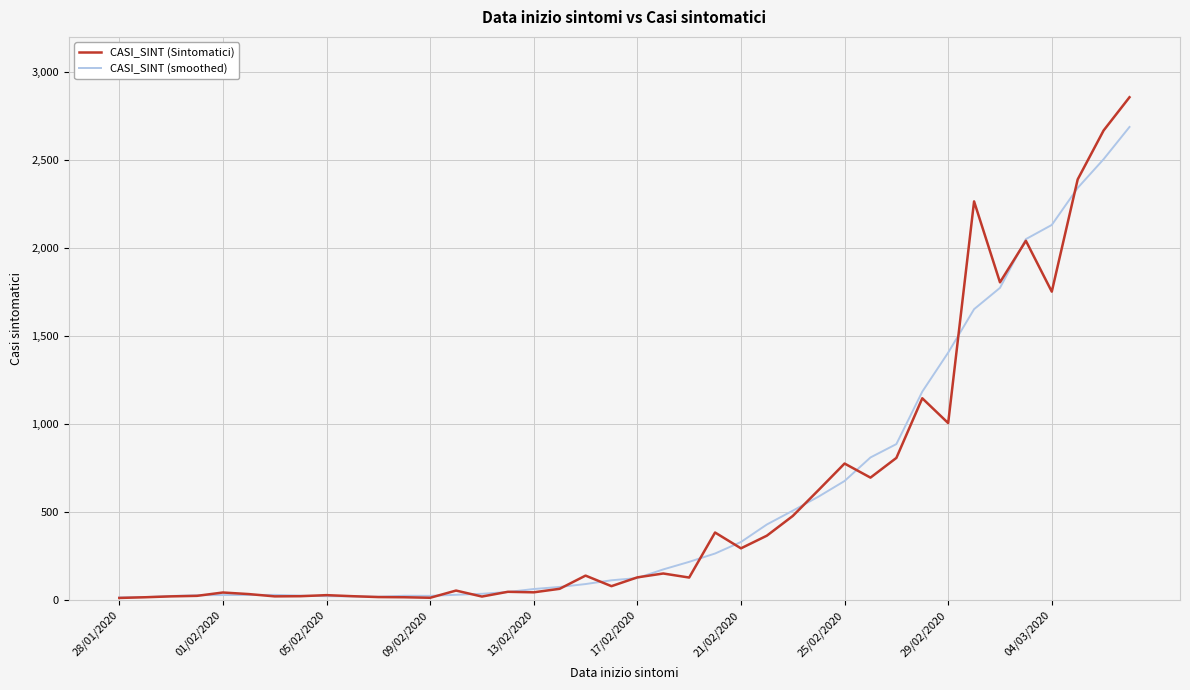

What is the maximum value for CASI_SINT (smoothed)?

2690.0